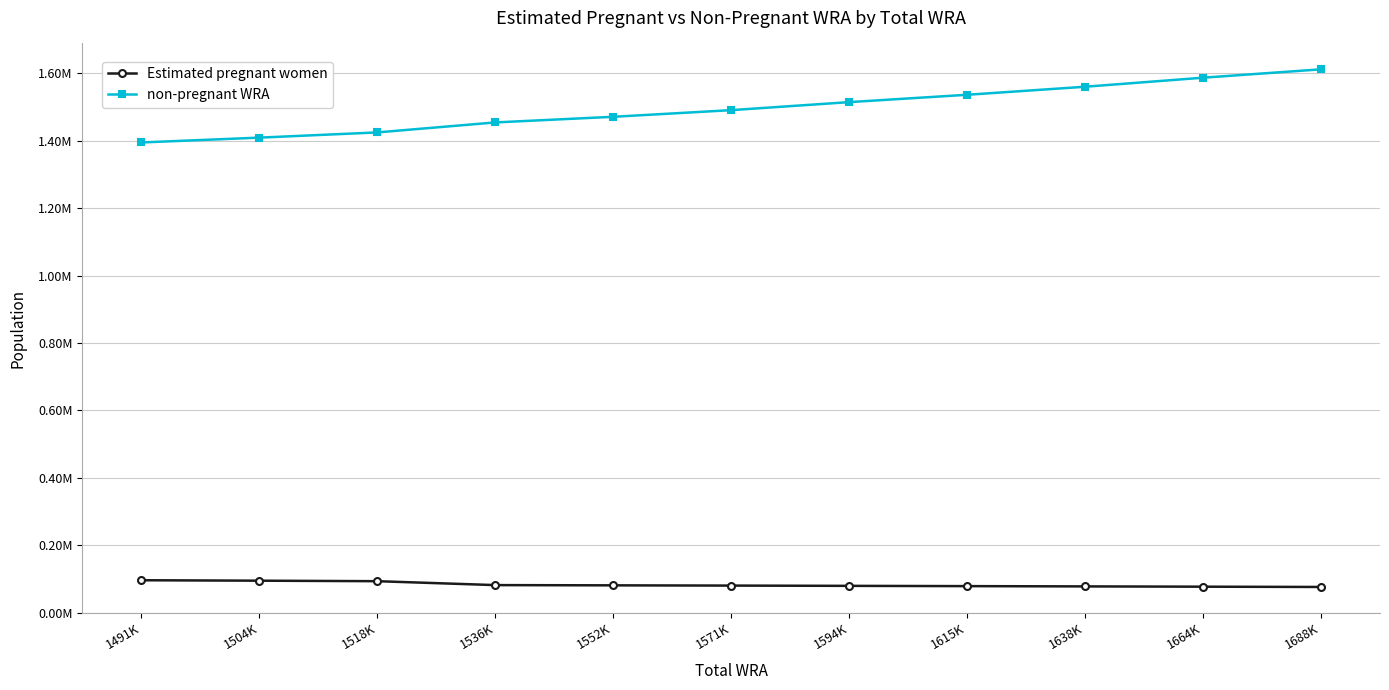

What is the sum of all non-pregnant WRA values?

16453592.6